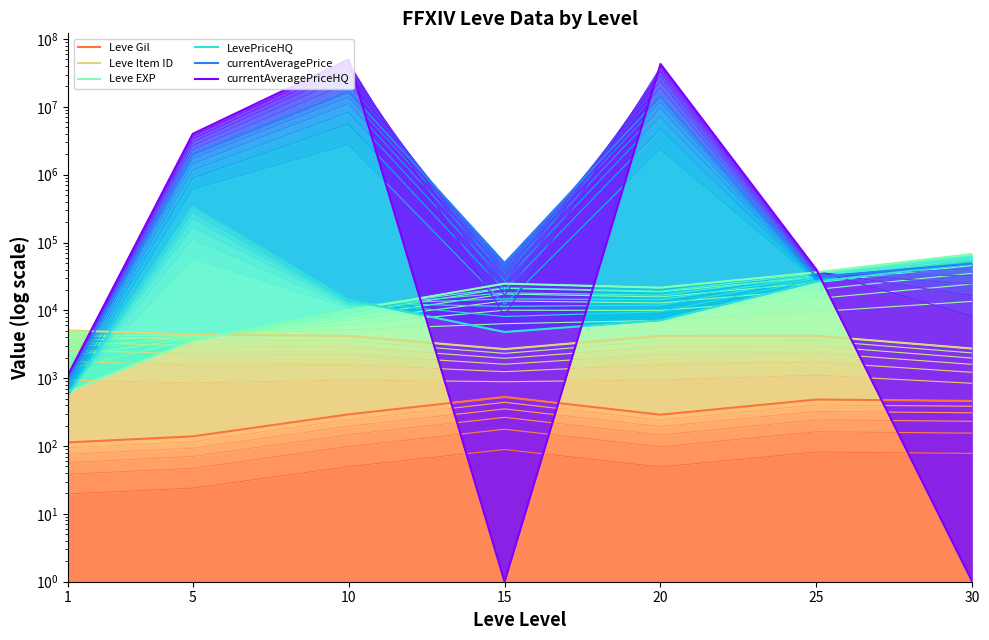

Reading left to right, what are all the values shown in this chart?

Leve Gil: 1=113.0	5=139.0	10=293.0	15=529.0	20=290.0	25=485.0	30=463.0
Leve Item ID: 1=5062.0	5=4422.0	10=4198.0	15=2685.0	20=4209.0	25=4222.0	30=2737.0
Leve EXP: 1=630.0	5=3600.0	10=9990.0	15=24790.0	20=21600.0	25=36390.0	30=67730.0
LevePriceHQ: 1=566.0	5=332168.7	10=14253.8	15=4800.0	20=7136.0	25=26499.5	30=48994.0
currentAveragePrice: 1=958.9	5=2001255.0	10=16679502.0	15=50000.0	20=14291396.0	25=30999.7	30=48994.0
currentAveragePriceHQ: 1=1116.0	5=4004158.5	10=50010000.0	15=1.0	20=42859916.0	25=40000.0	30=1.0